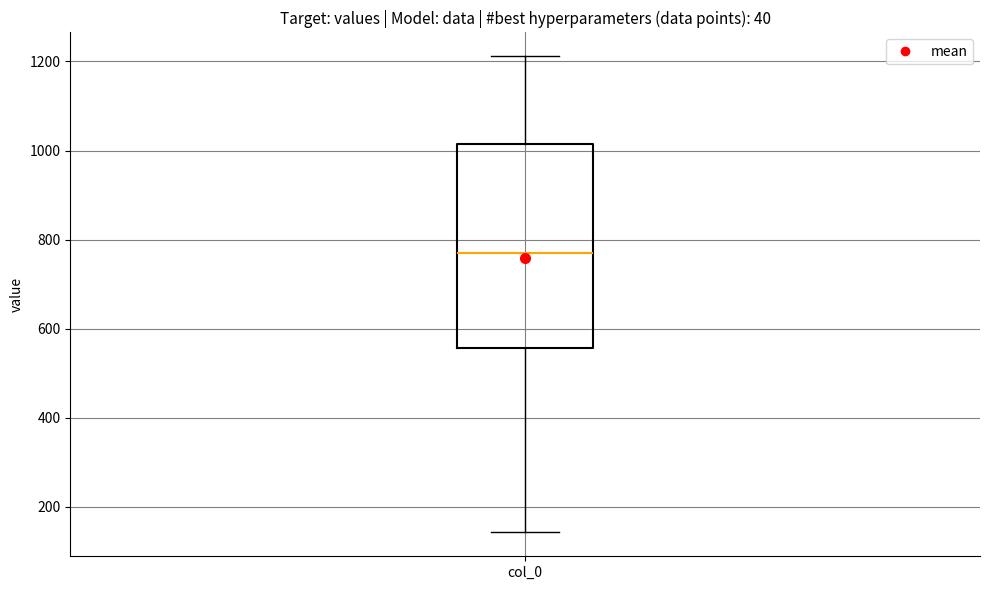

Transcribe this box plot: give where the median line is, the range the box spans, and where the two whiskers end, as read against the y-axis. The values are not printed on the chart, so give them approximately, as read against the axis.

median 760, box 560 to 1020, whiskers 140 to 1220